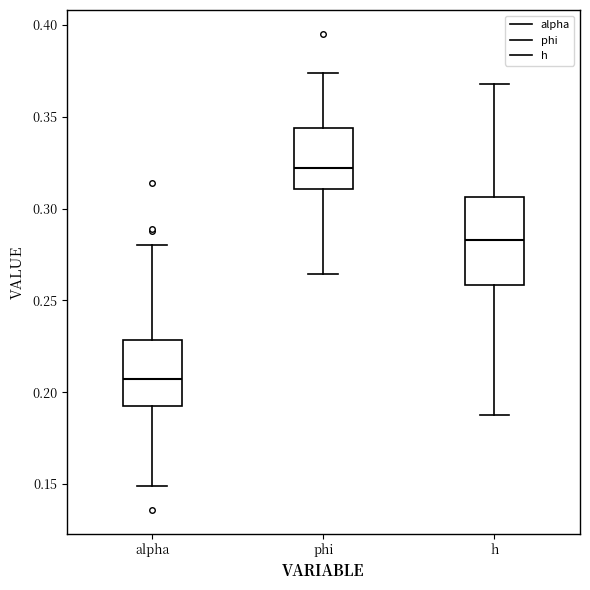

Where is the upper edge of the box for alpha on the y-axis? The values are not printed on the chart, so give them approximately, as read against the axis.

0.230